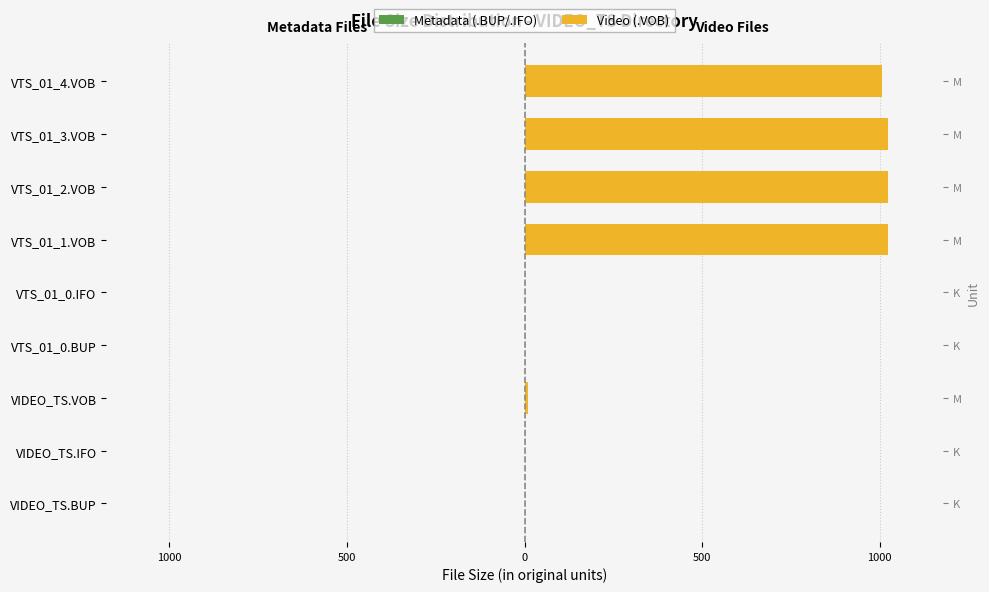

Is it true that Metadata (.BUP/.IFO) equals 0.0 at VTS_01_1.VOB?

True